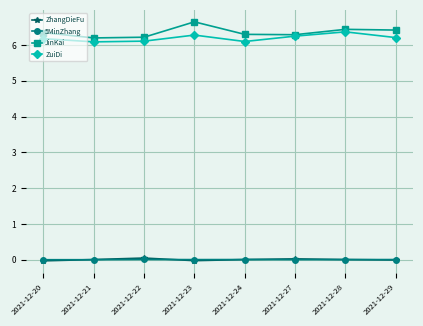

What is the highest value of the JinKai series?

6.7